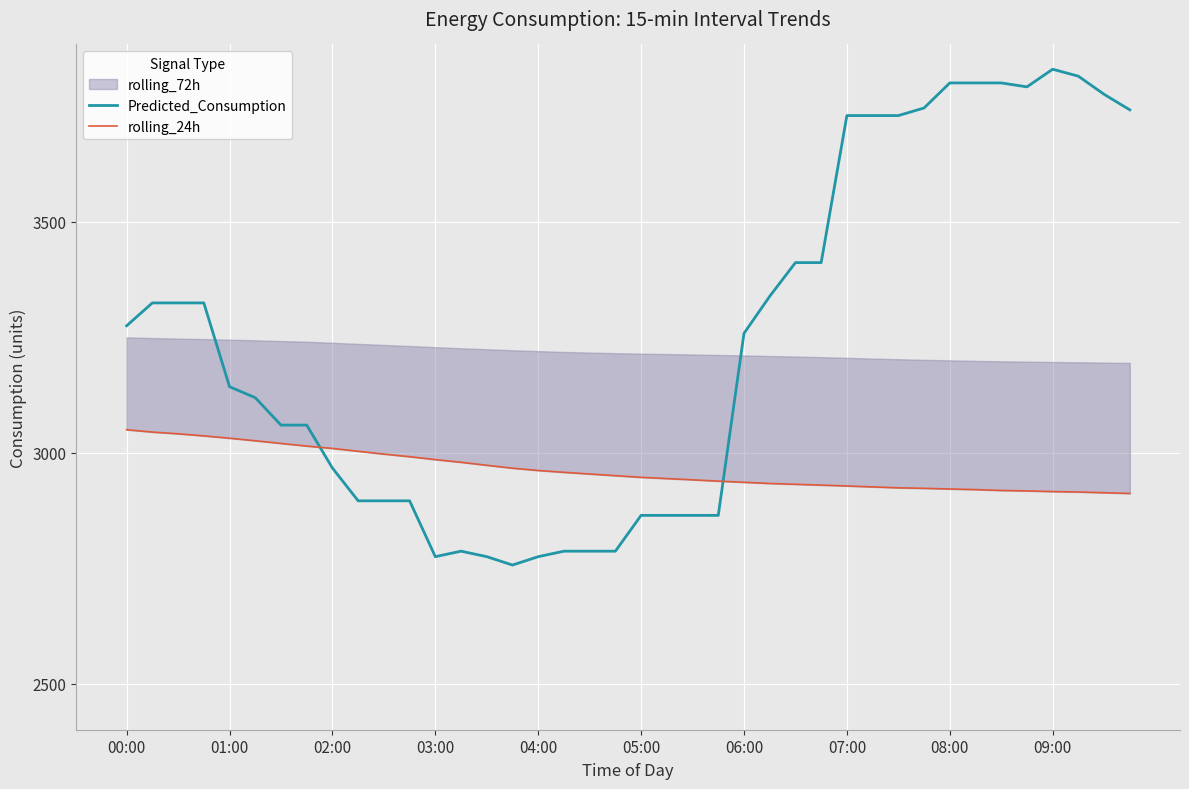

What is the minimum value for rolling_24h?

2911.5